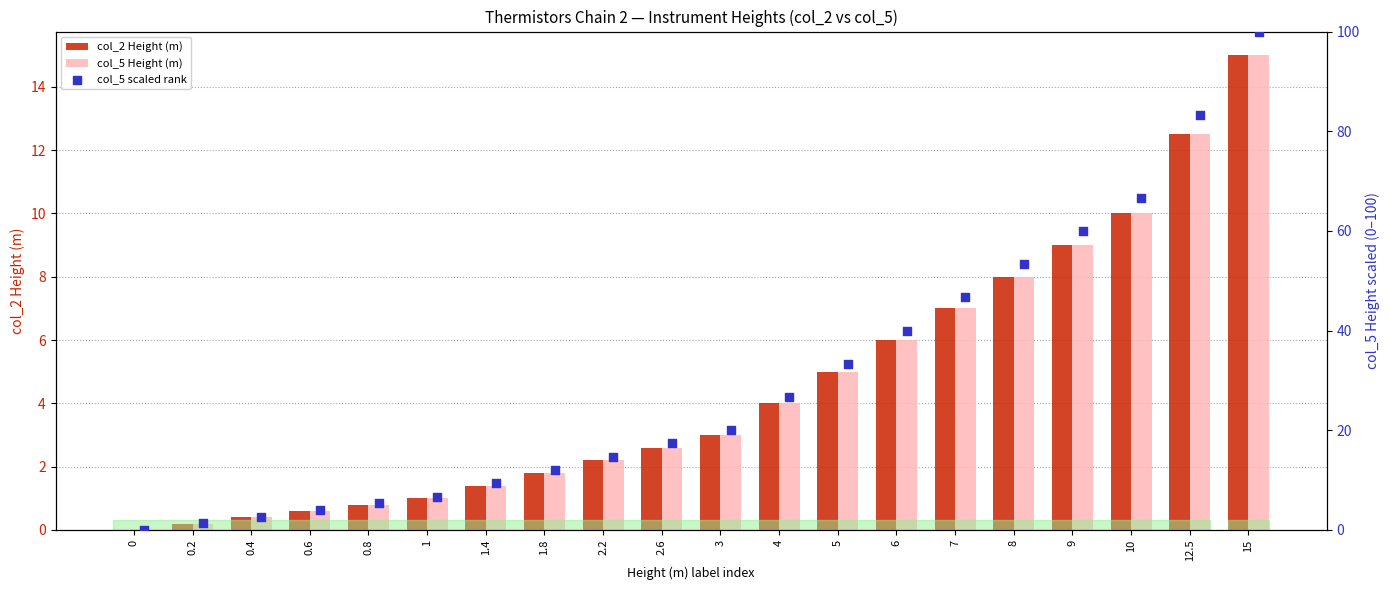

What is the total value across all series at 15?

130.0